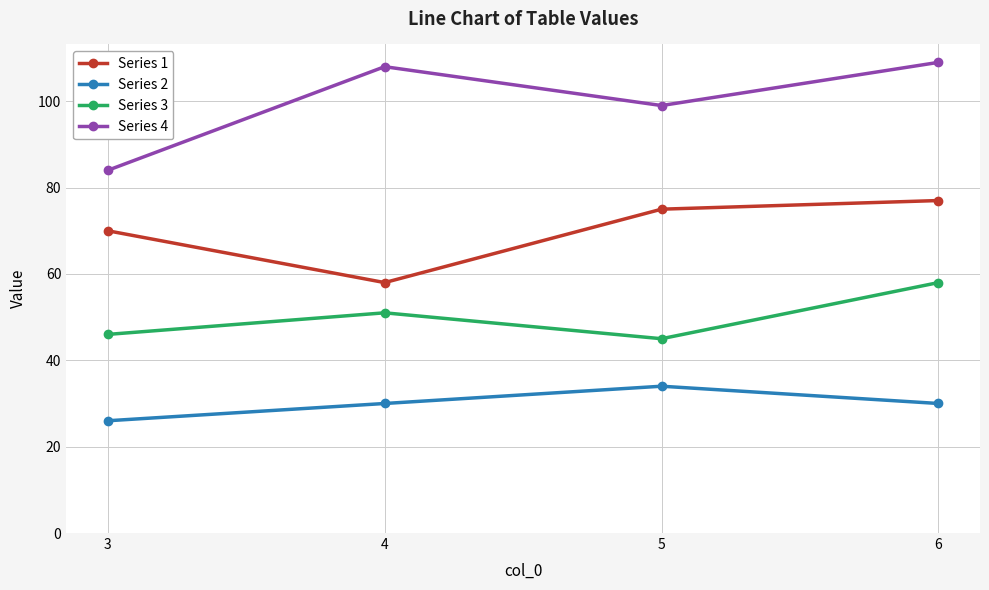

True or false: Series 1 and Series 4 intersect in this chart.

False